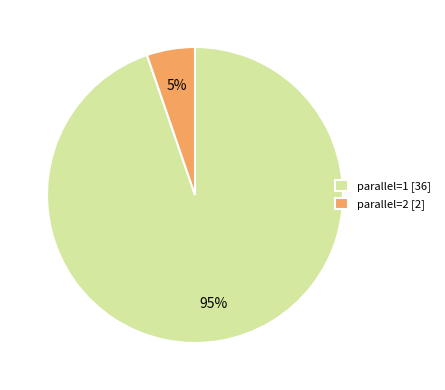

What is the smallest slice in the pie chart?

parallel=2